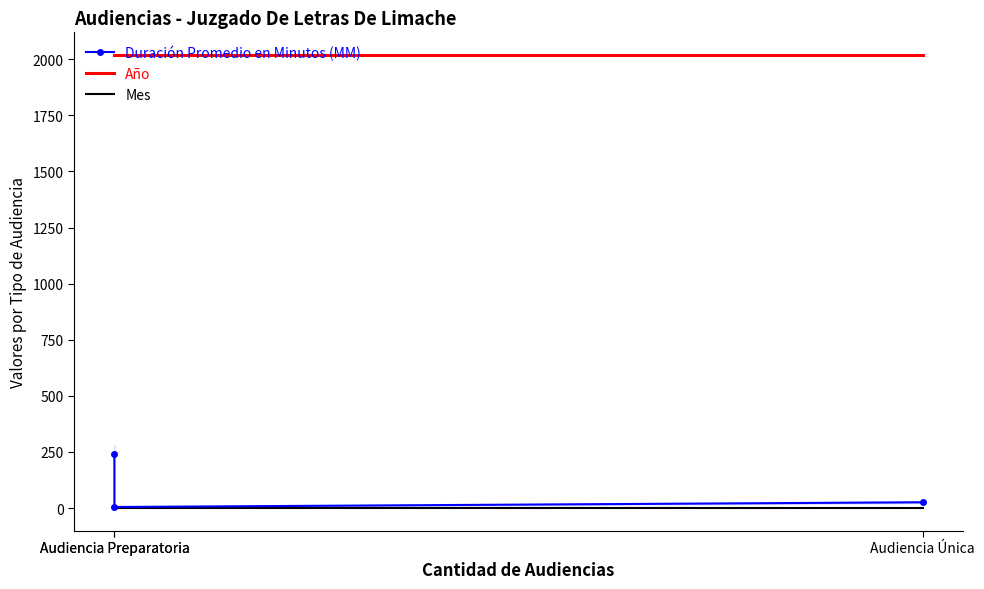

What is the difference between the maximum and minimum values in the Duración Promedio en Minutos (MM) series?

237